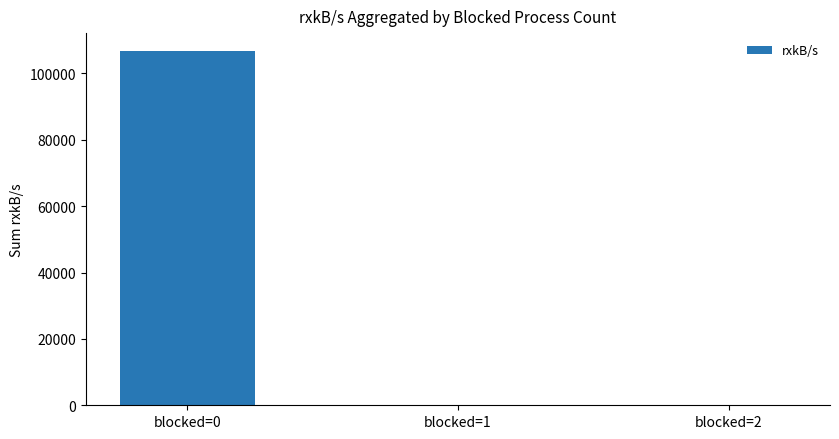

At which category does the chart reach its peak across all series?

blocked=0